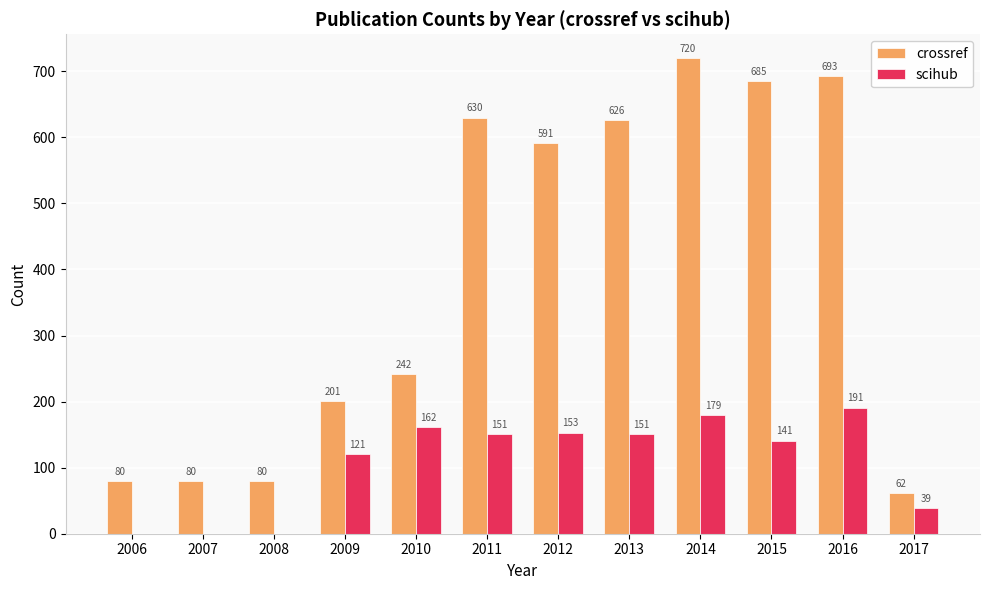

The scihub series shows 249 at 2010. True or false?

False